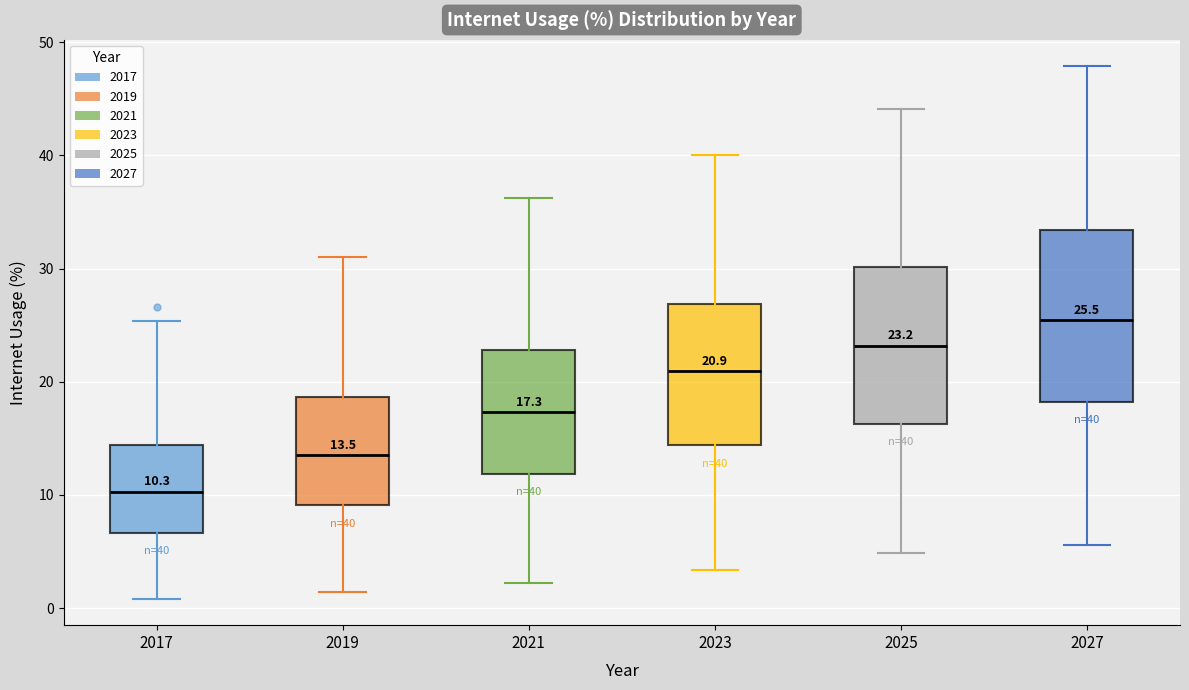

Which box's median line is the highest?

2027